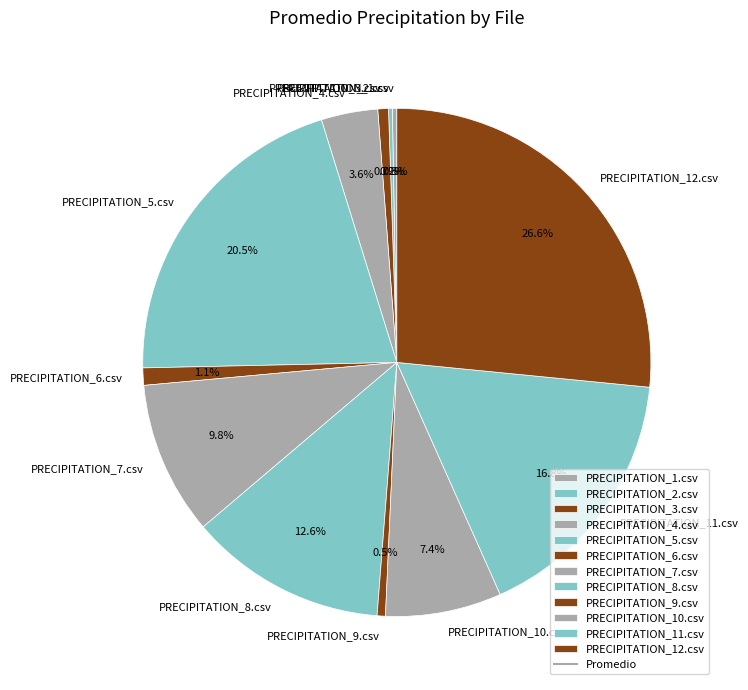

What is the largest slice in the pie chart?

PRECIPITATION_12.csv